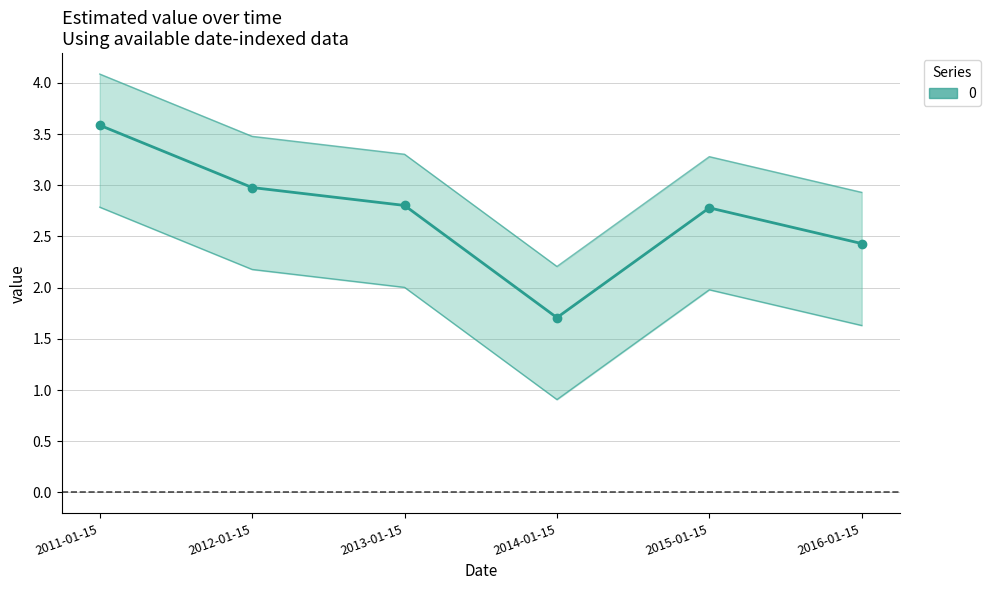

How many points are lower than both their immediate neighbors (excluding endpoints)?

1